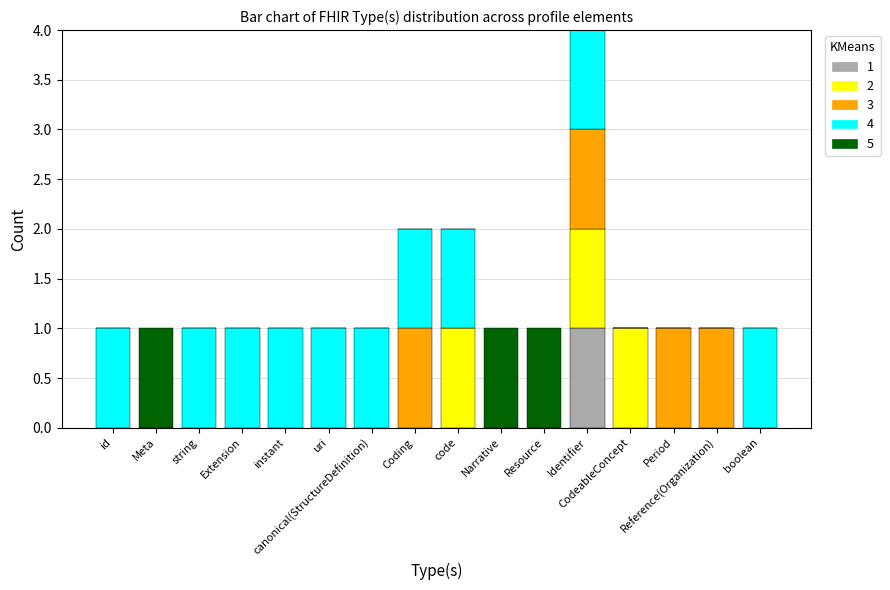

Which has a higher value, Period or canonical(StructureDefinition)?

Period